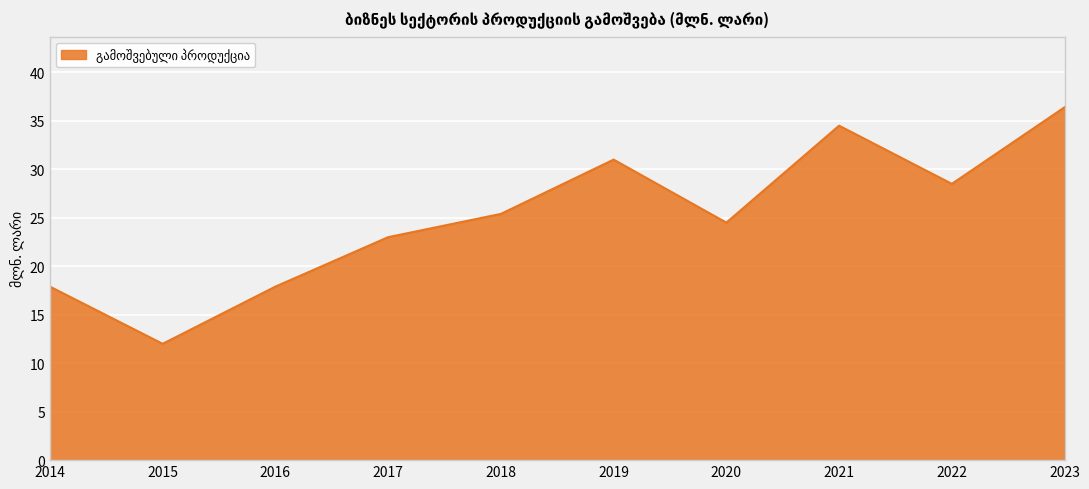

What is the sum of the values at 2023 and 2015?

48.4